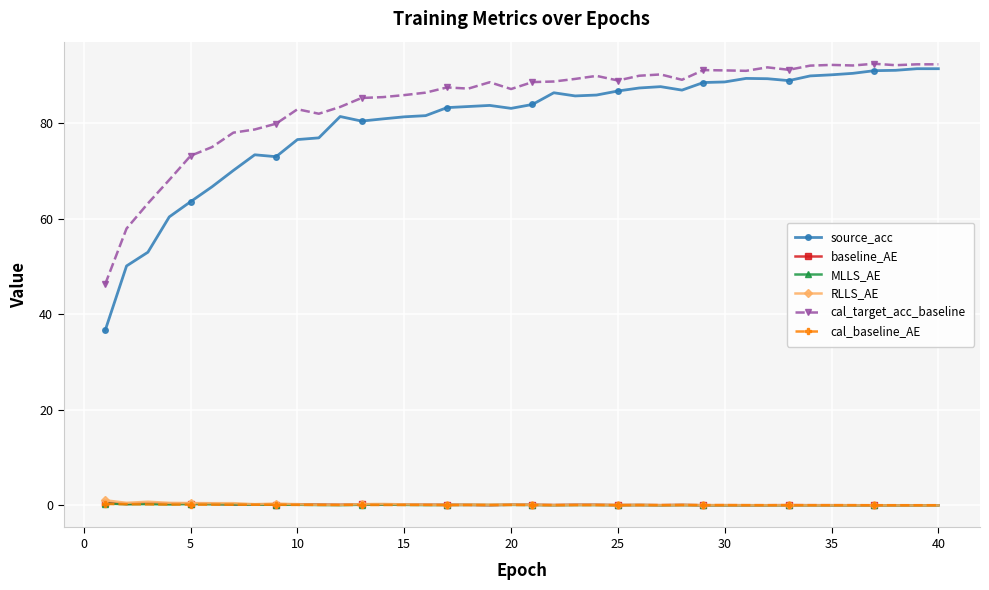

True or false: MLLS_AE and source_acc cross at least once.

False